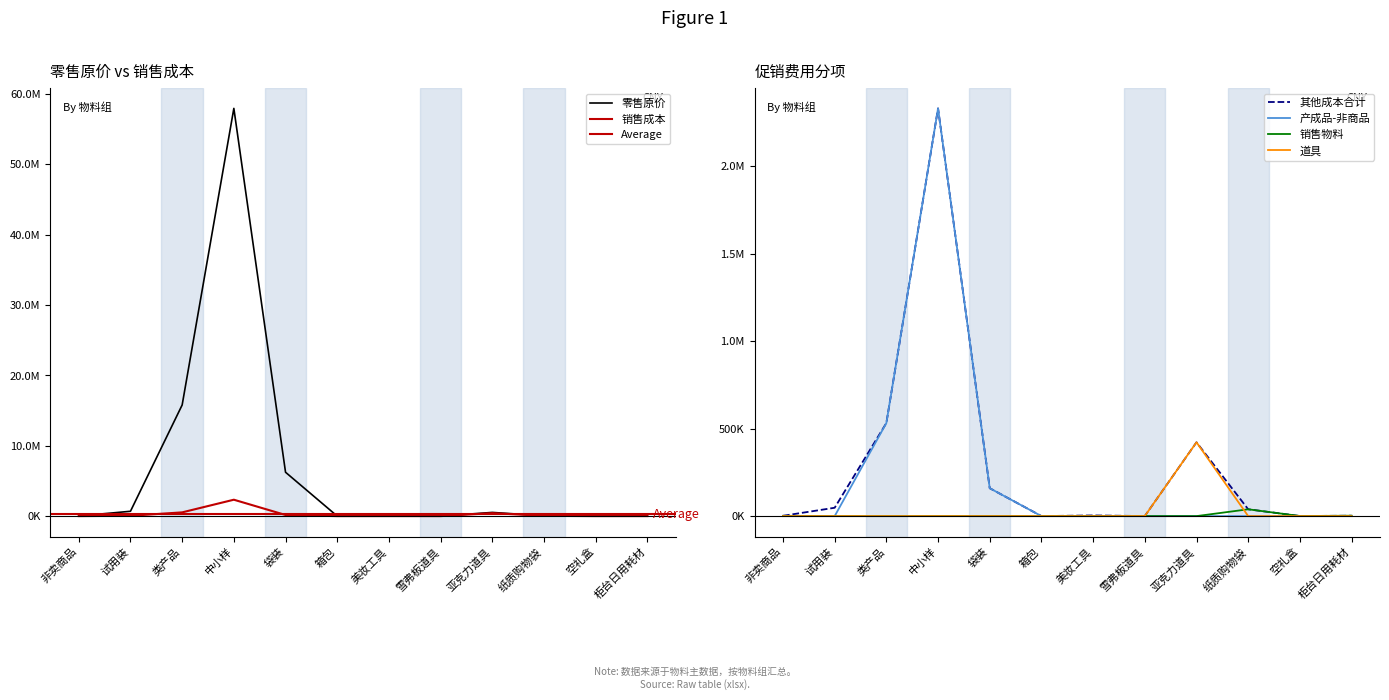

Is it true that 销售成本 equals 1113.2 at 502?

False